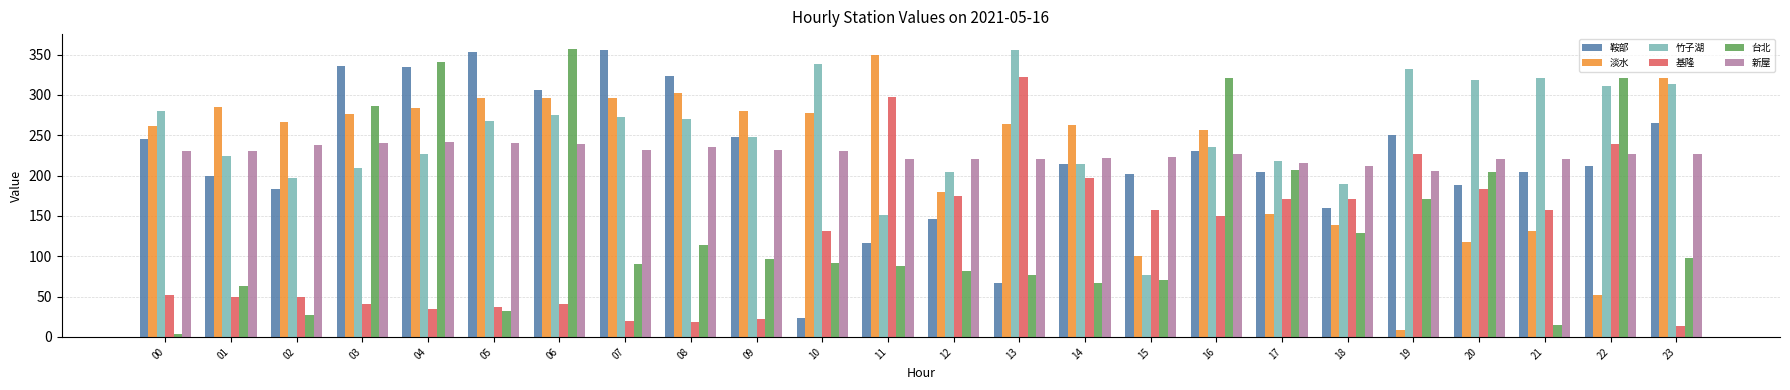

At how many categories does at least one series exceed 121?

24